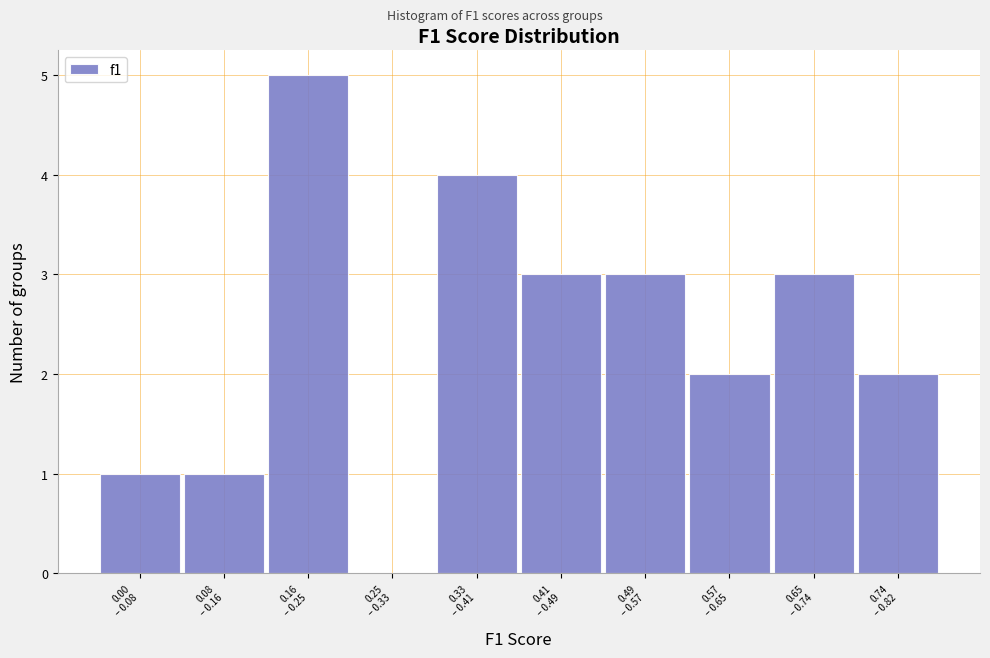

What is the maximum value shown in the chart?

5